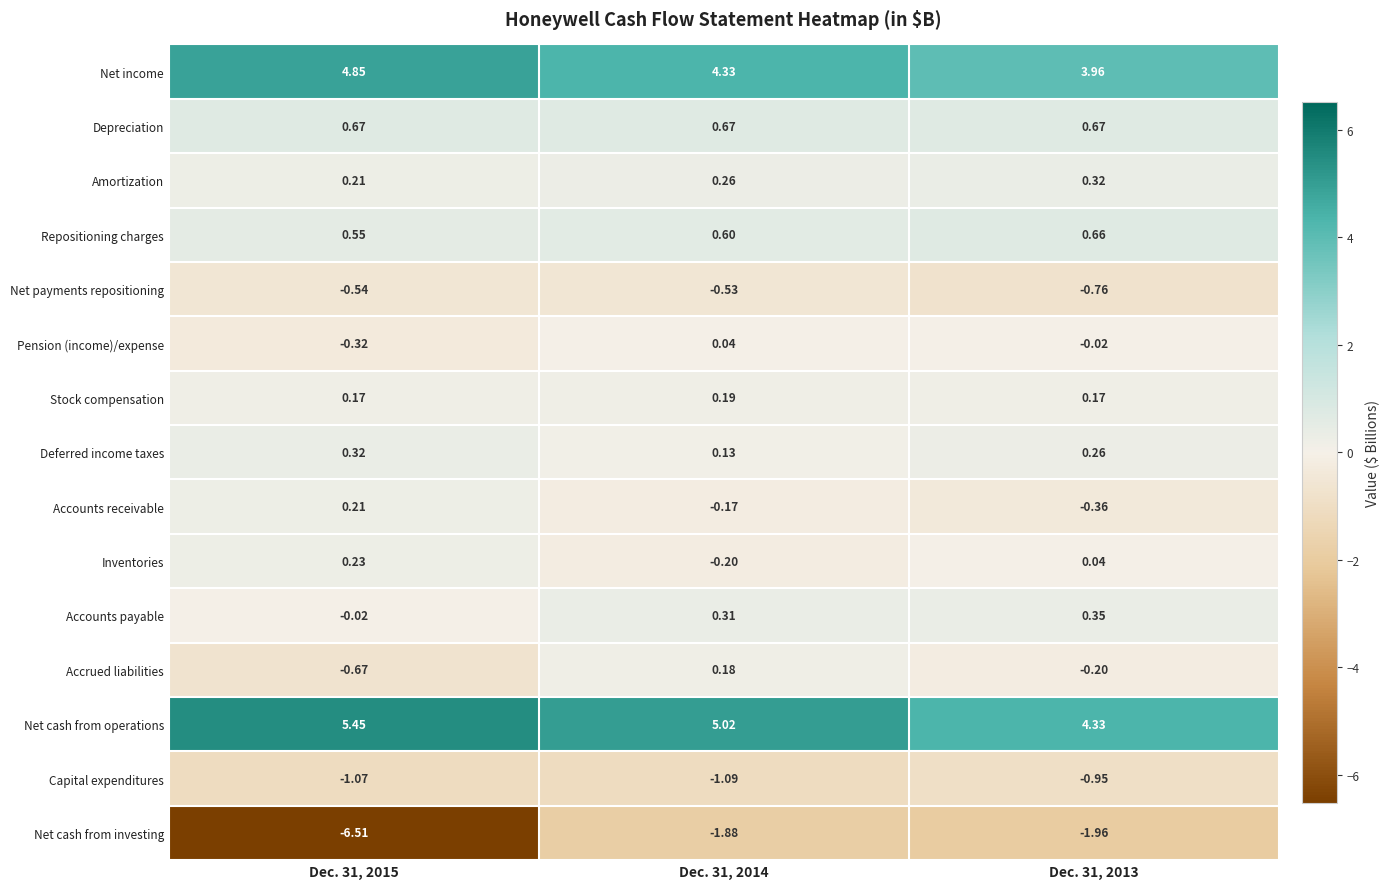

Between Dec. 31, 2015 and Dec. 31, 2013, which series saw the biggest shift?

Net cash from investing